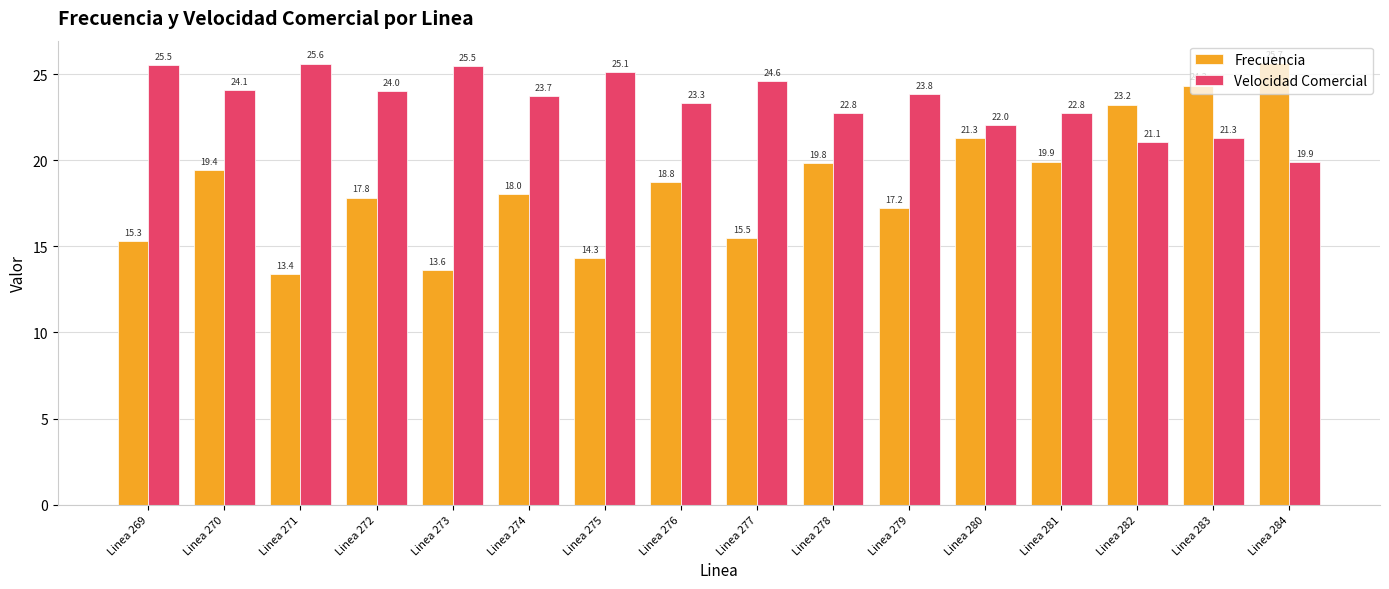

How many categories are shown in the chart?

16